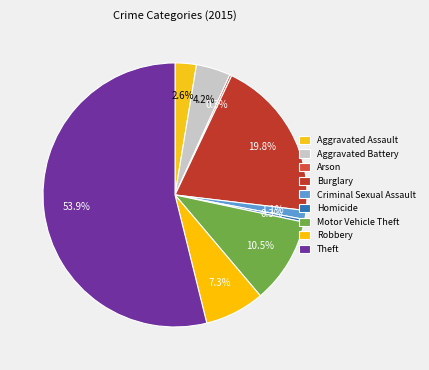

Is the sum of Aggravated Assault and Arson greater than half?

No